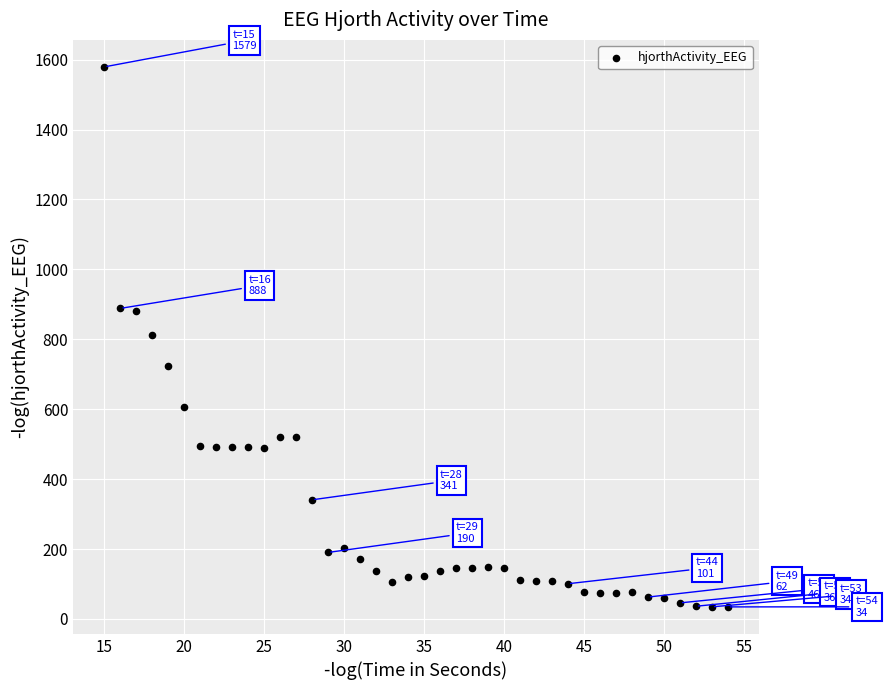

What is the range of Y values (max minus min)?

1544.8